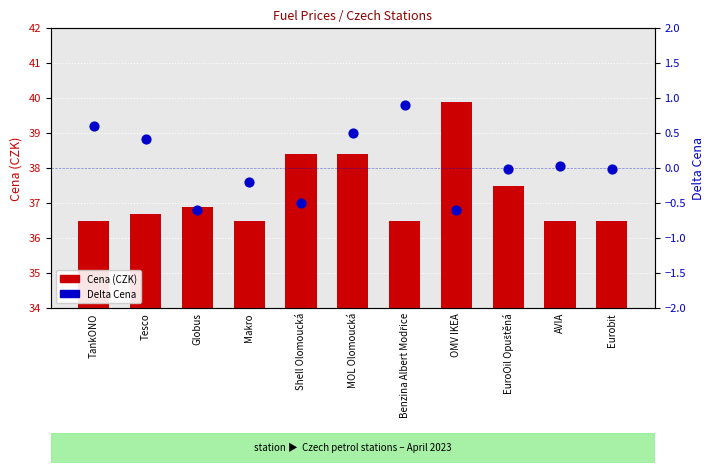

At how many categories does at least one series exceed 38?

3